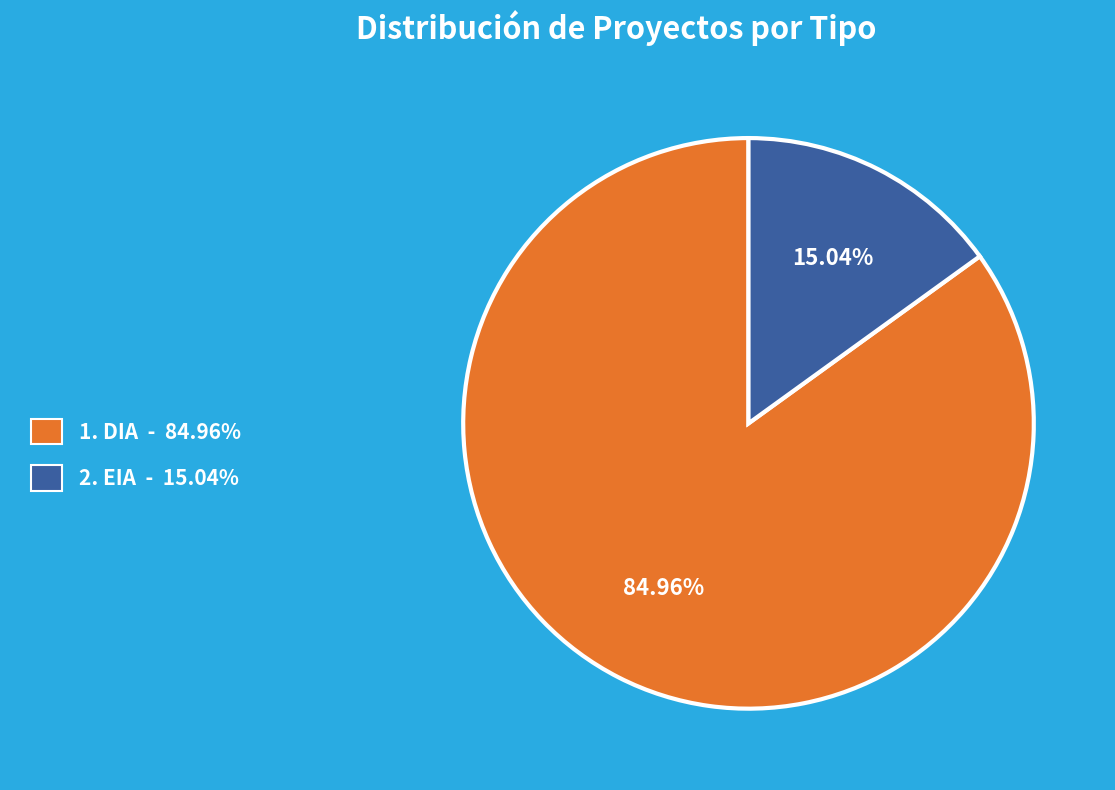

Does any single category account for the majority?

Yes